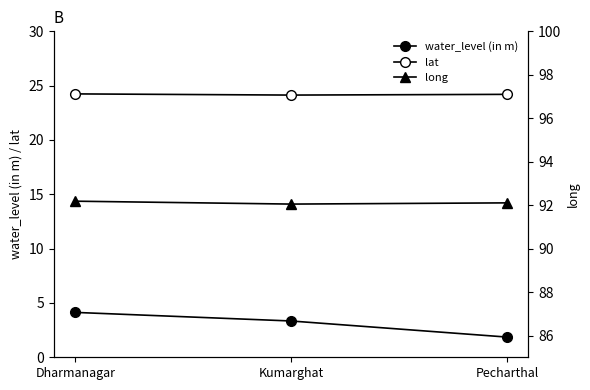

Is it true that long equals 92.0 at Kumarghat?

True